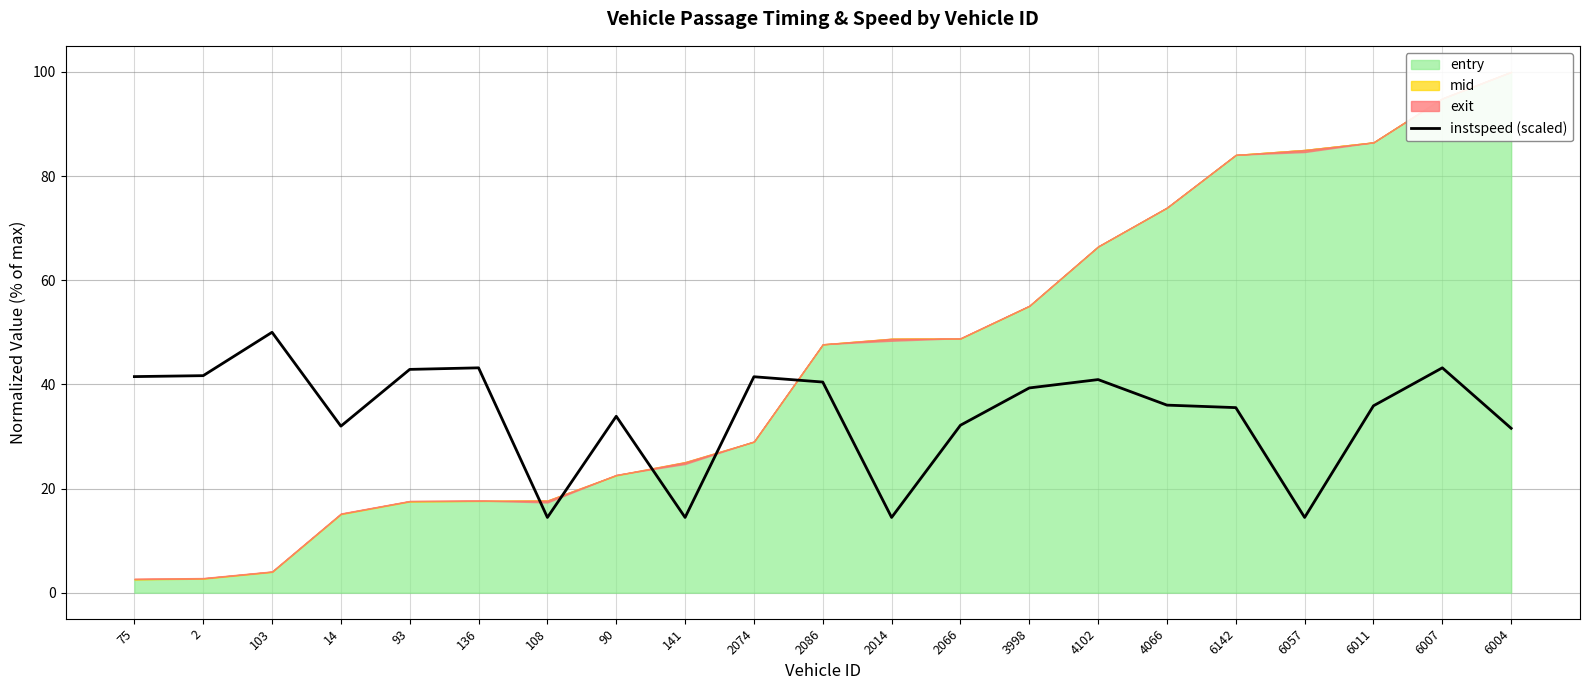

Where is the first local maximum?

103